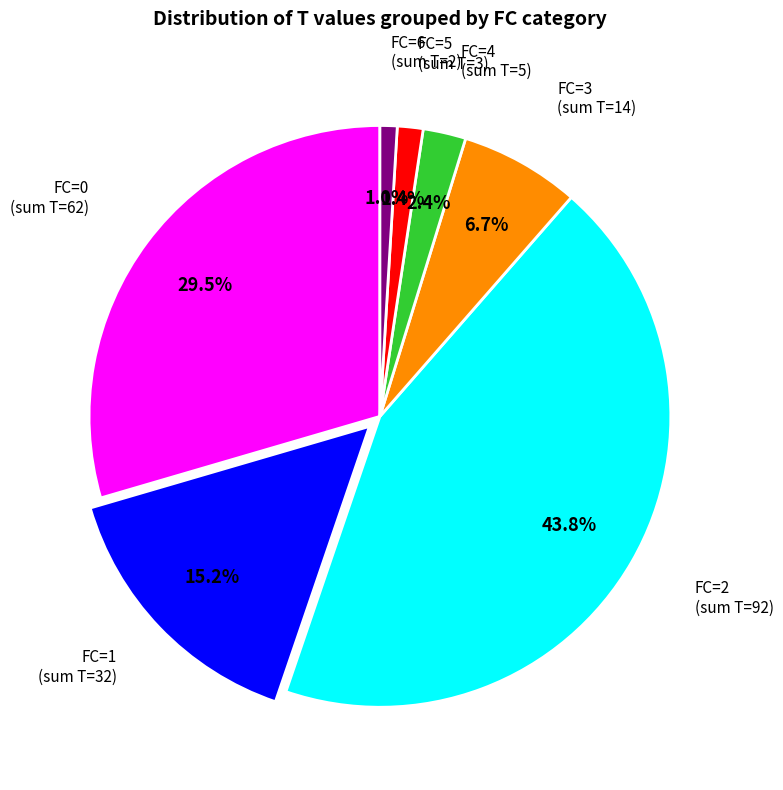

Is there any slice that represents more than half of the pie?

No